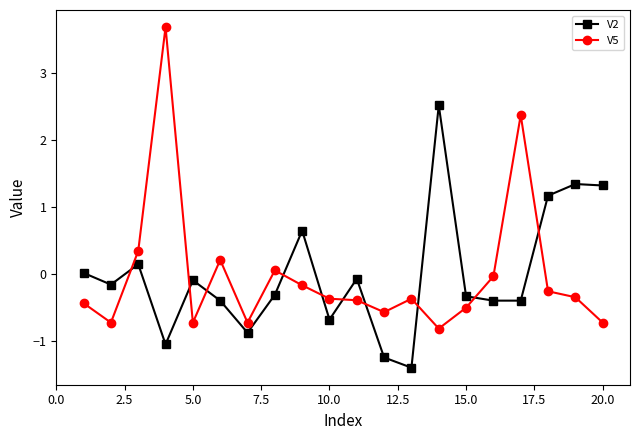

Which series has the largest range (max minus min)?

V5